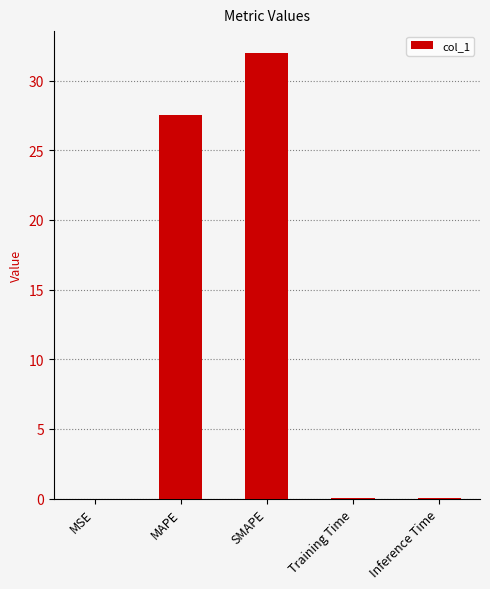

At which category does the chart reach its peak across all series?

SMAPE